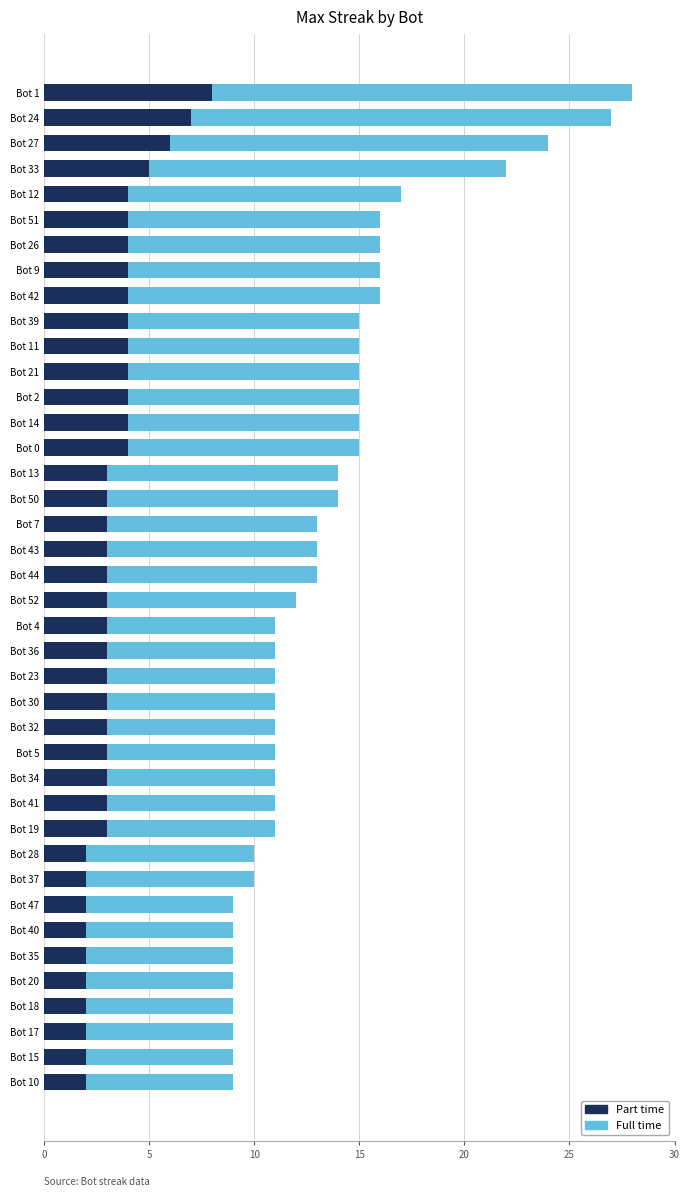

What is the sum of all Part time values?

135